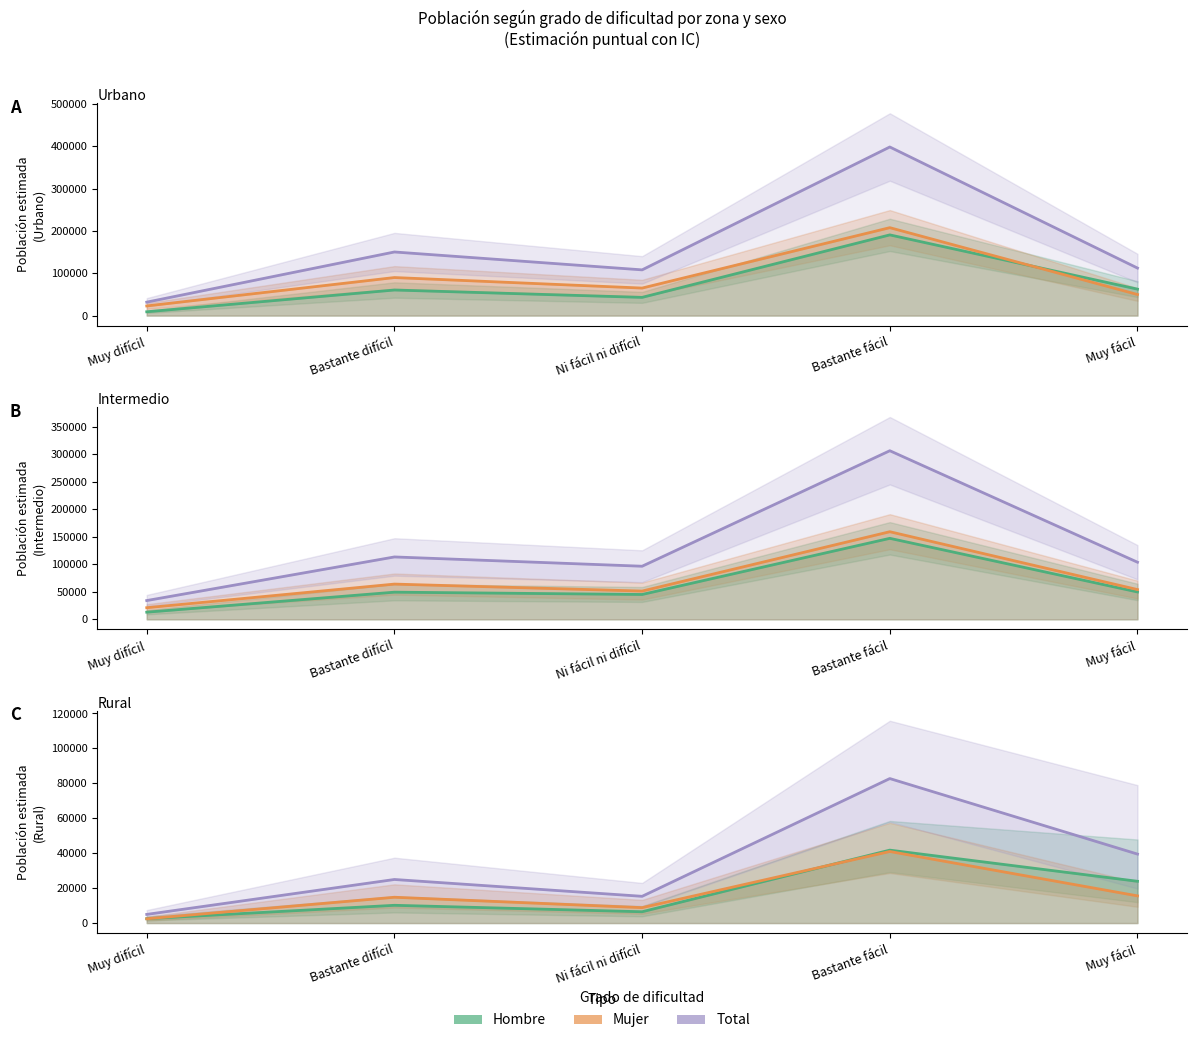

What is the average value of the Mujer series?

16522